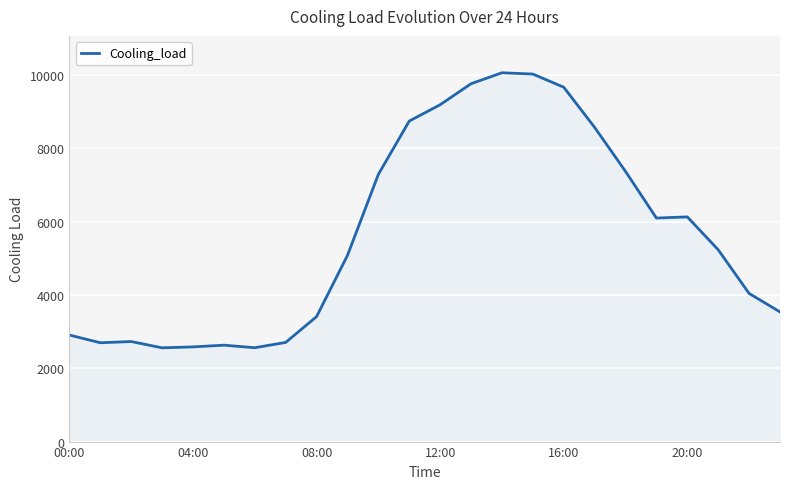

What is the smallest value displayed?

2556.3